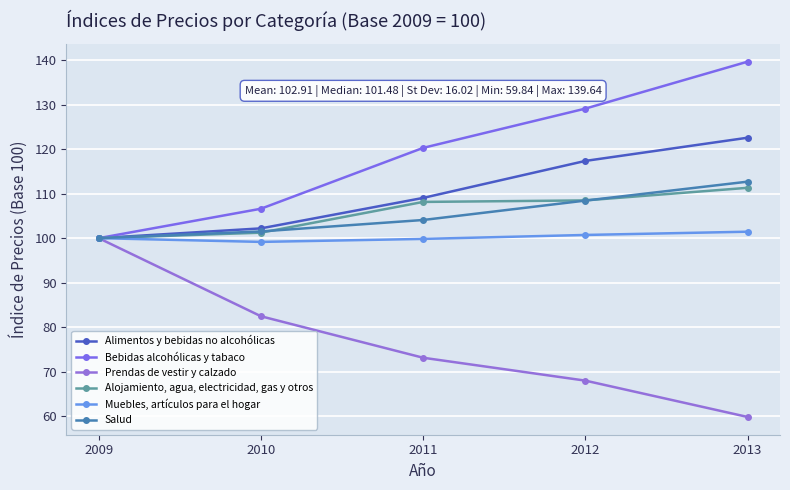

Does the chart display data point markers on the line(s)?

Yes